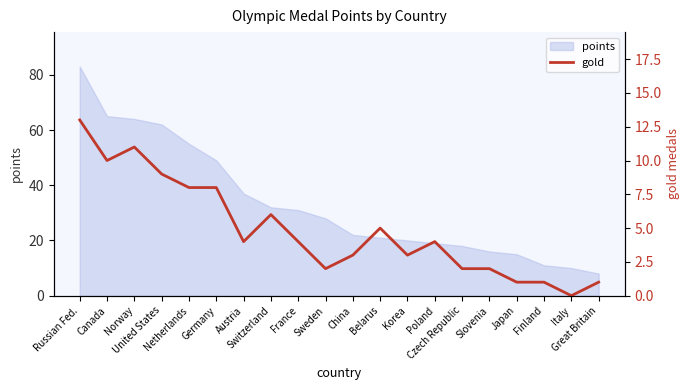

At which label is the value closest to 6?

Switzerland